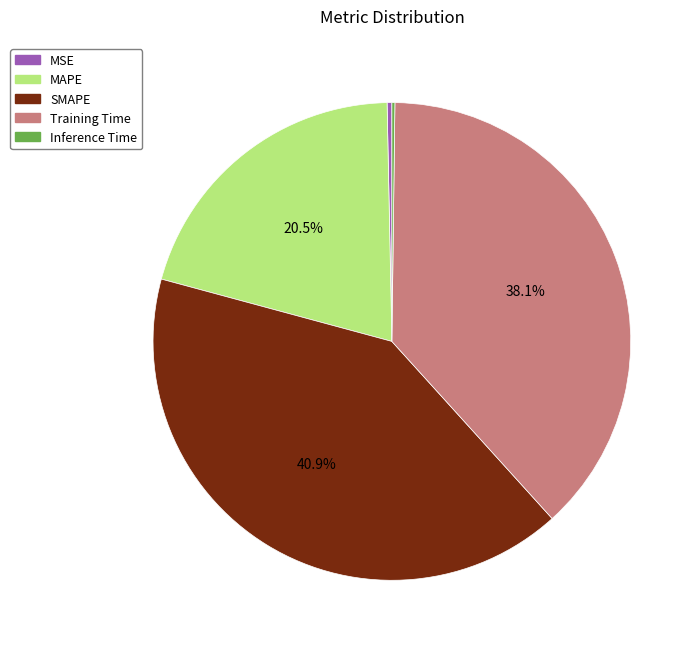

To the nearest percent, what is the average slice percentage?

20%